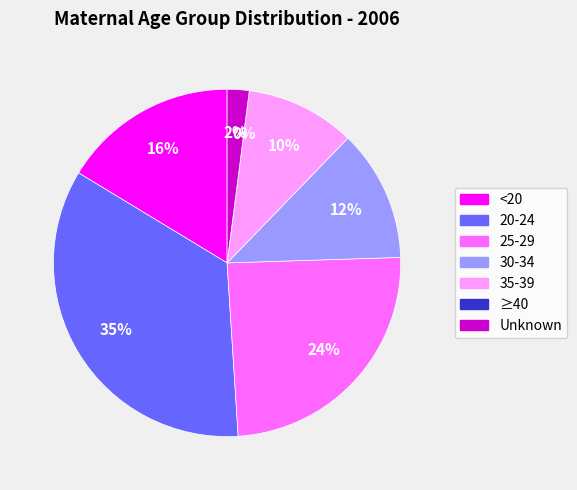

Is there a majority slice in this chart?

No